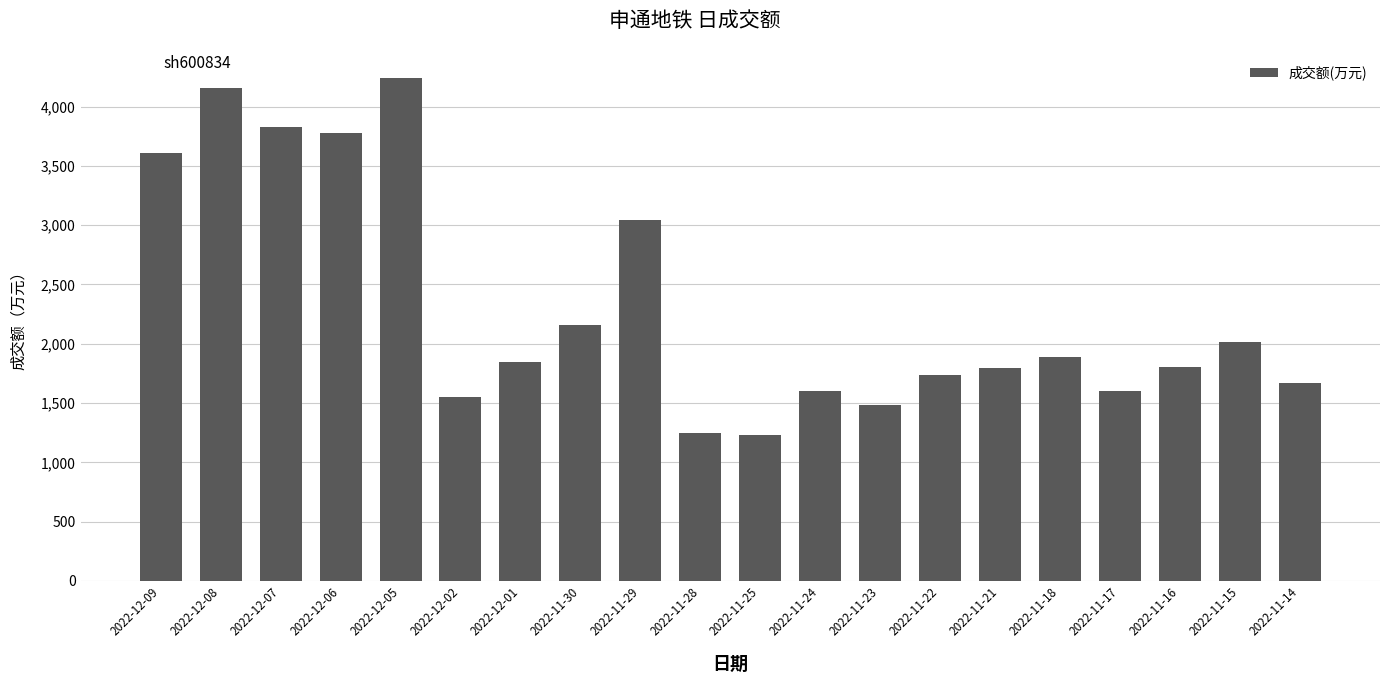

What is the greatest value displayed?

4240